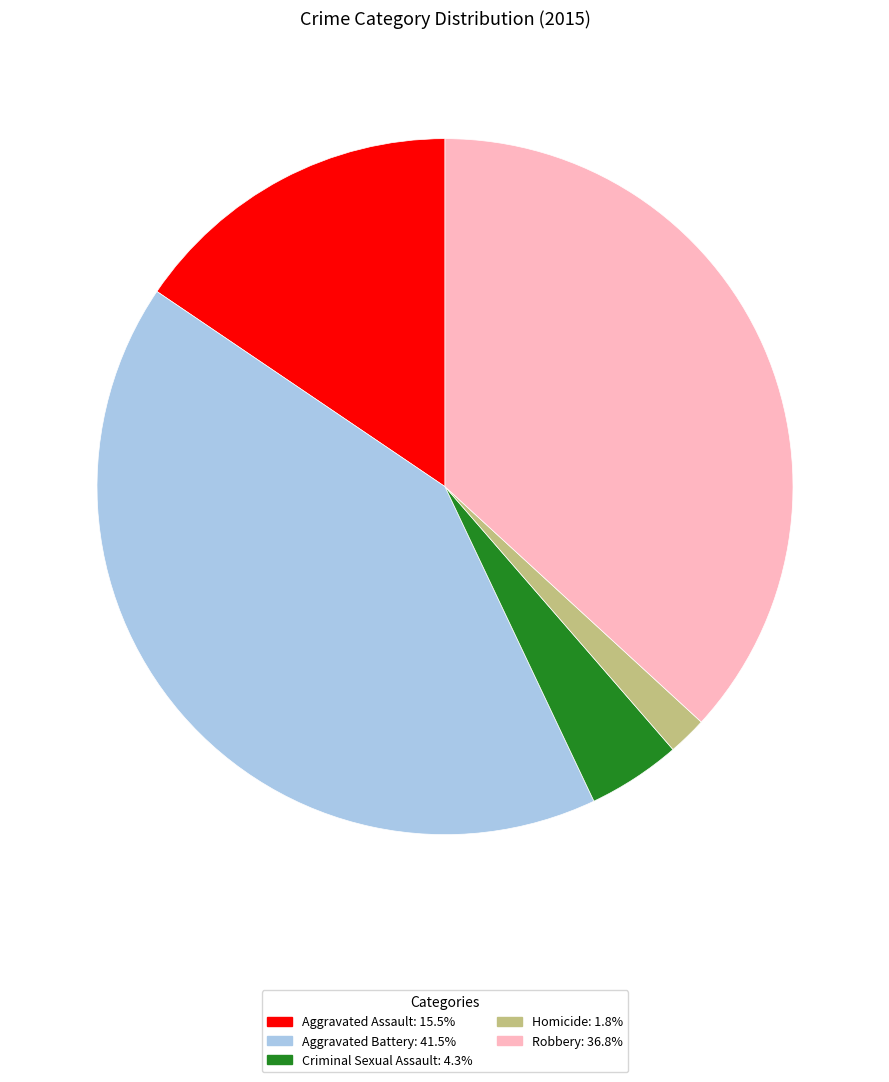

How many segments does this pie chart have?

5